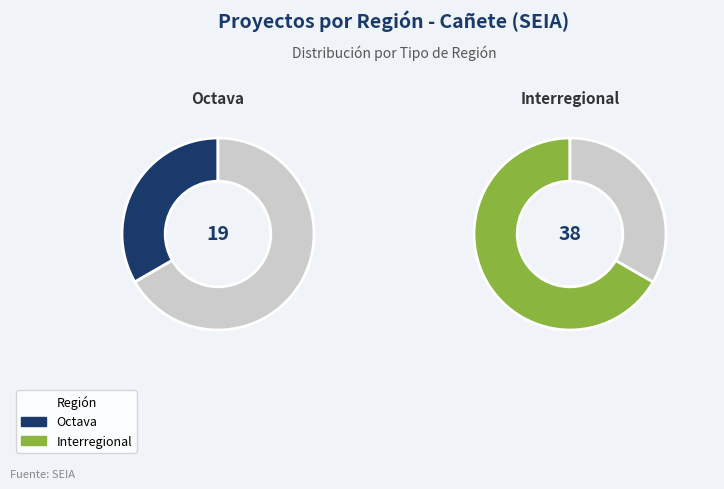

What is the total percentage of Interregional and Octava?

100.0%